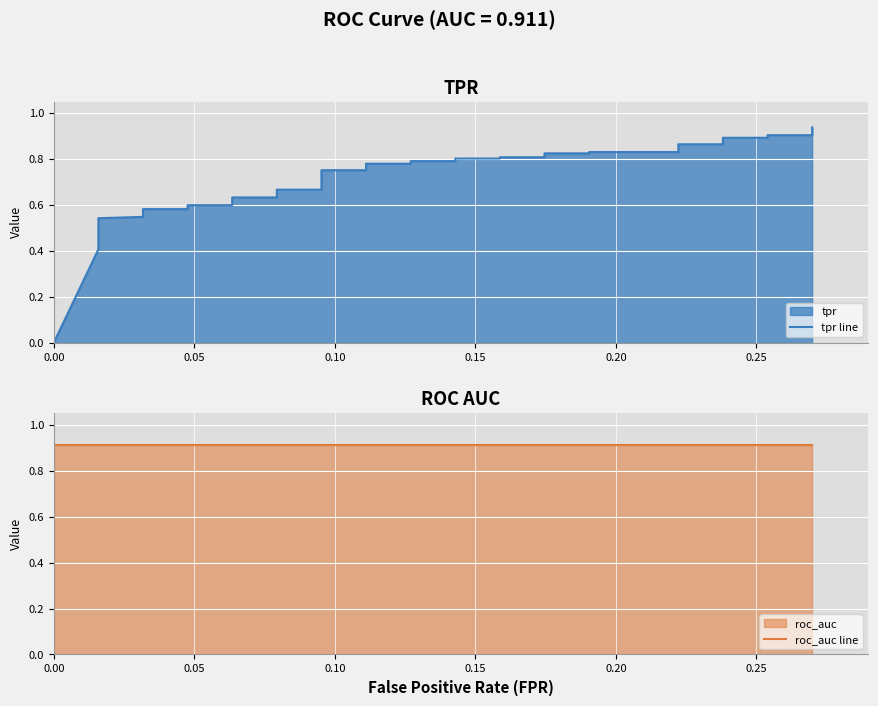

What is the value of the roc_auc line point at the 21st from the left?

0.9